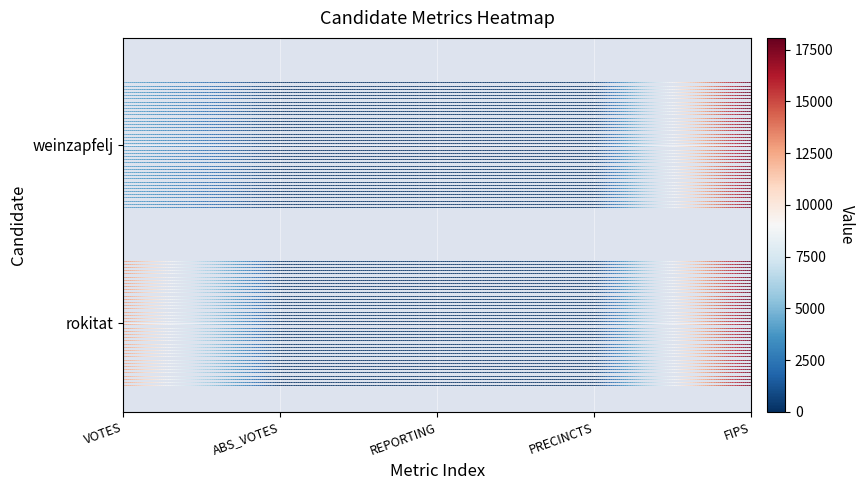

List the series in order of their peak value, lowest first.

rokitat, weinzapfelj